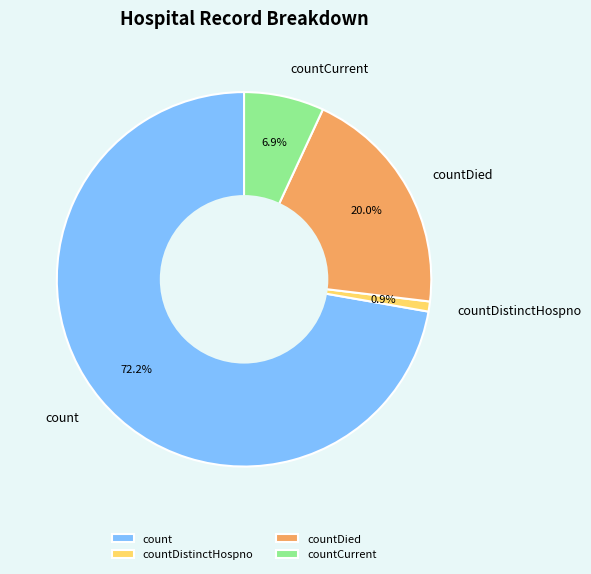

What portion of the pie excludes countDied?

80.0%